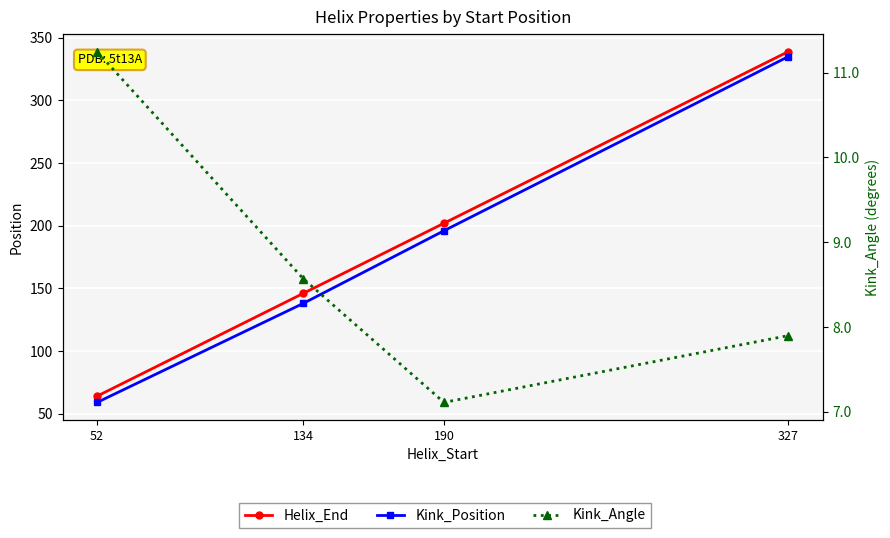

What is the value of the Kink_Position point at the 1st from the left?

59.0